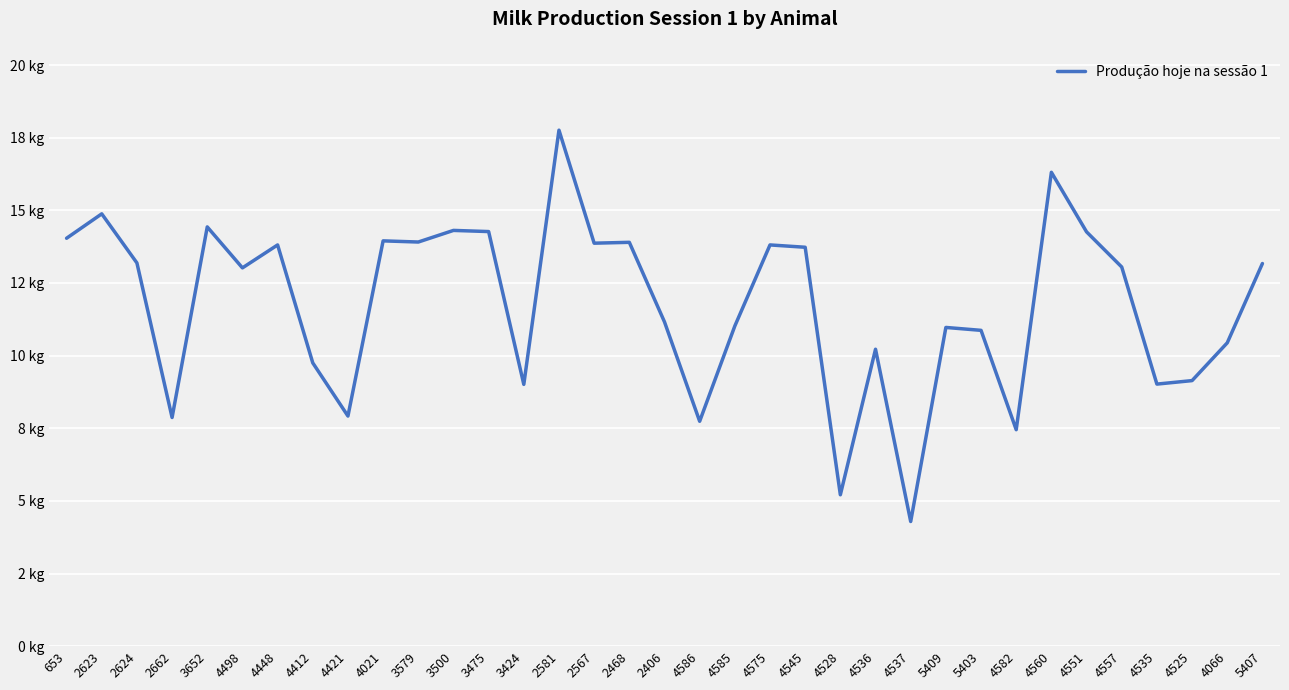

Does the chart display data point markers on the line(s)?

No